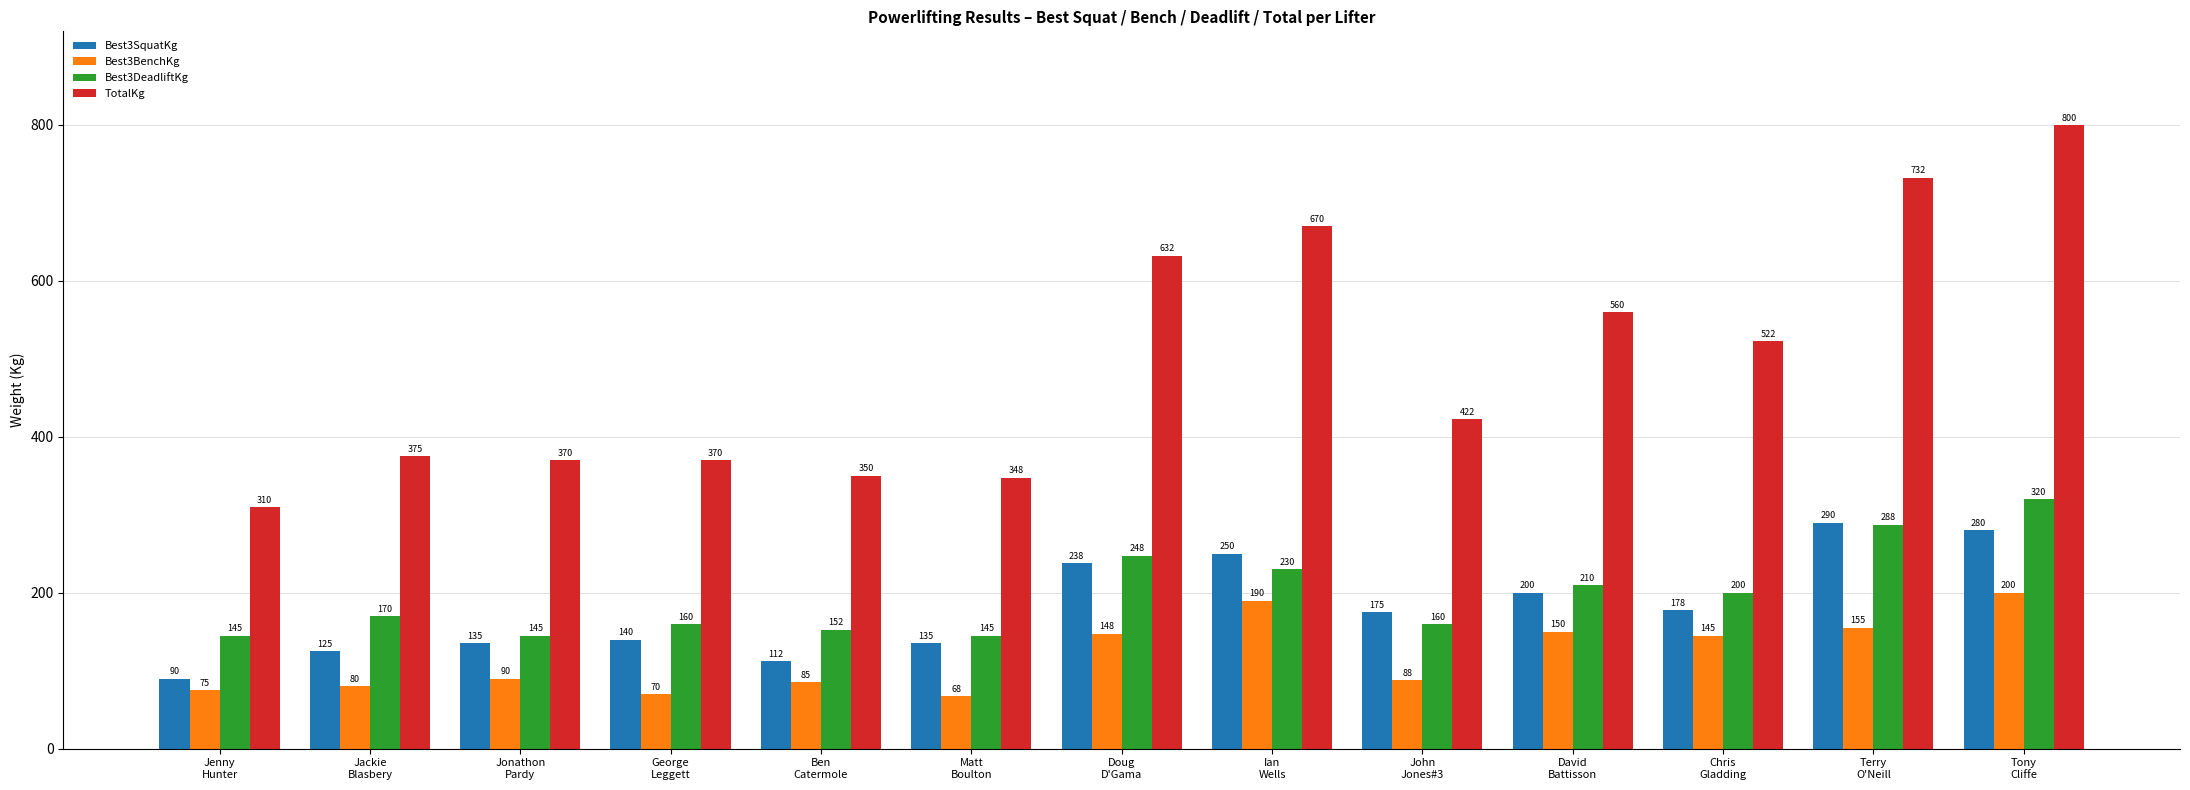

Which series has the widest spread of values?

TotalKg